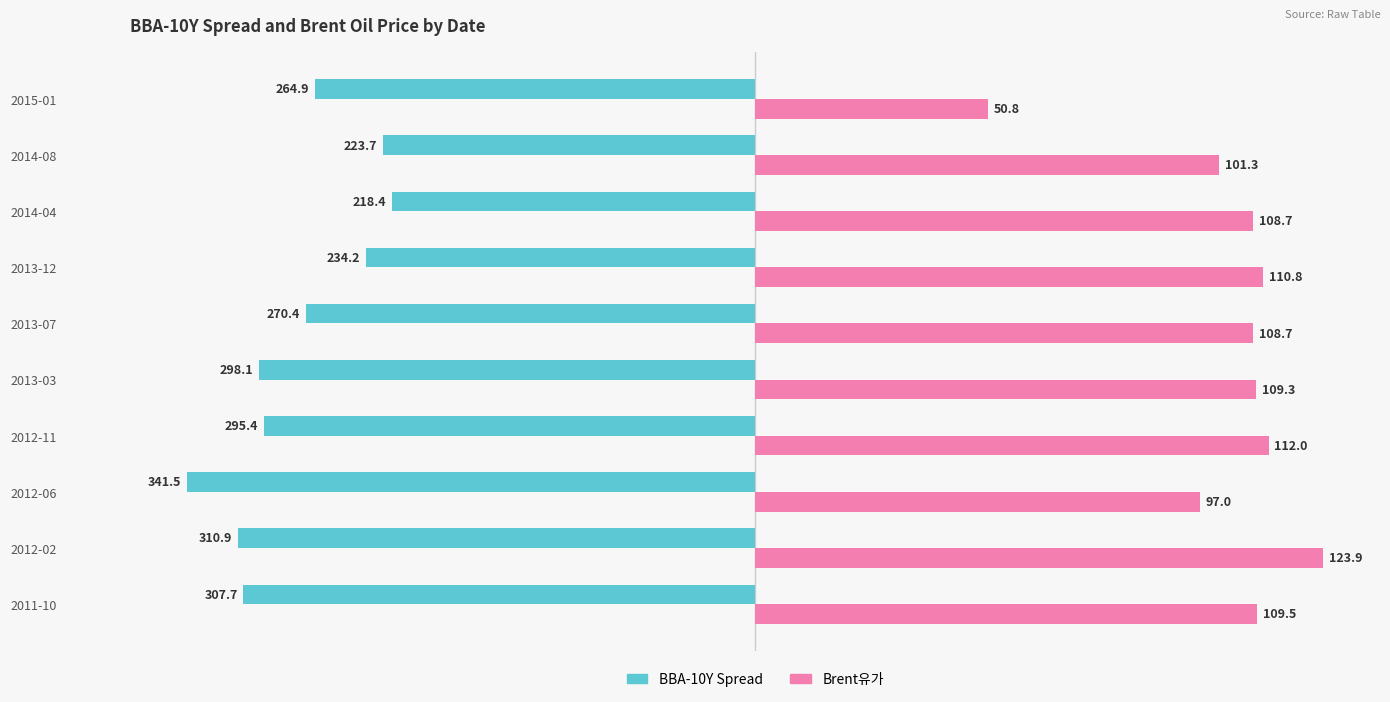

Which series has the widest spread of values?

Brent유가